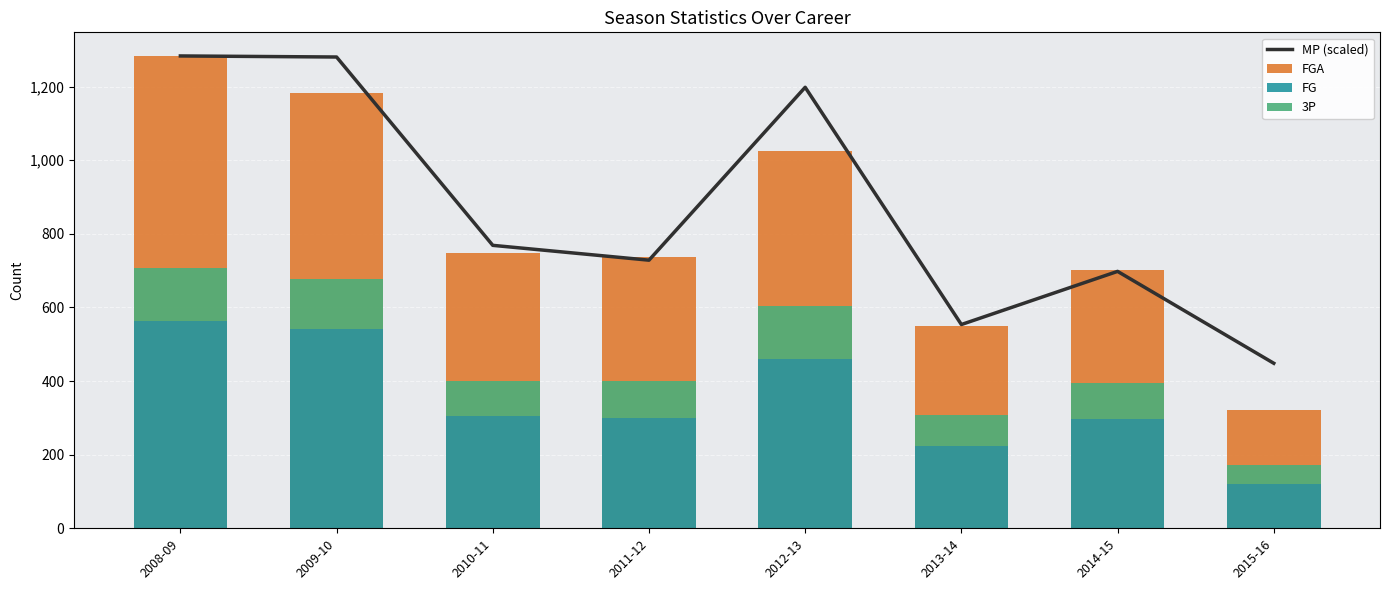

At which category is the sum across all series the highest?

2008-09